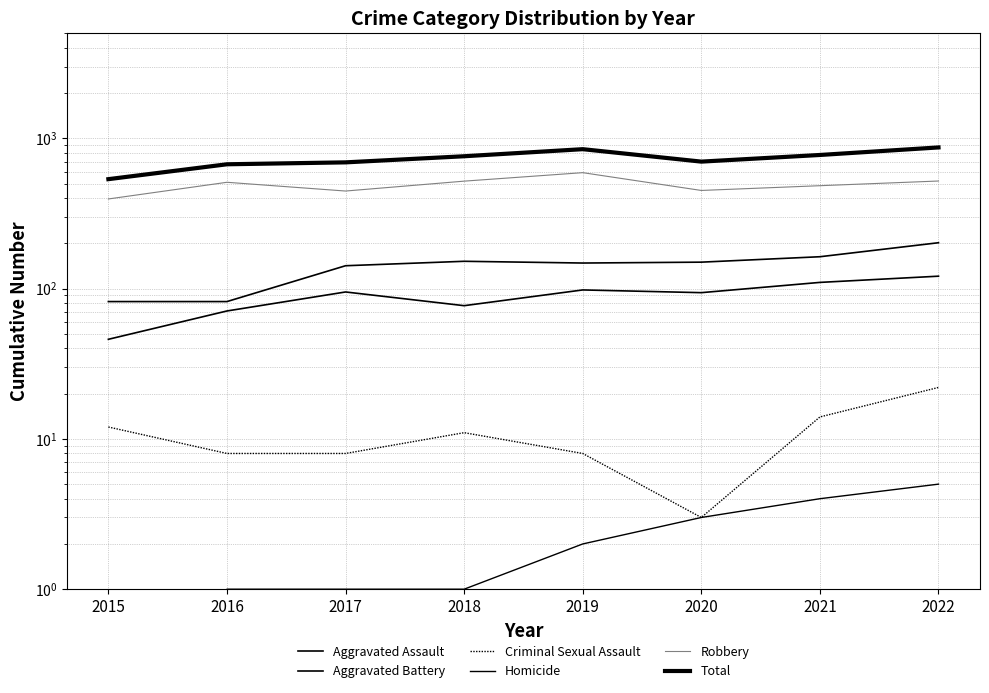

In Total, how many points are higher than both neighbors (excluding endpoints)?

1